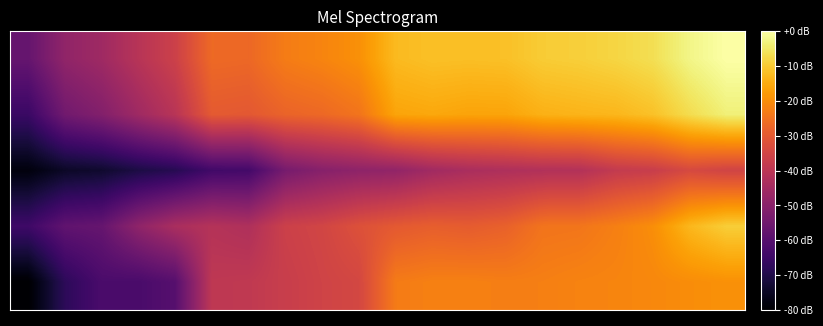

At which category is the sum across all series the highest?

19